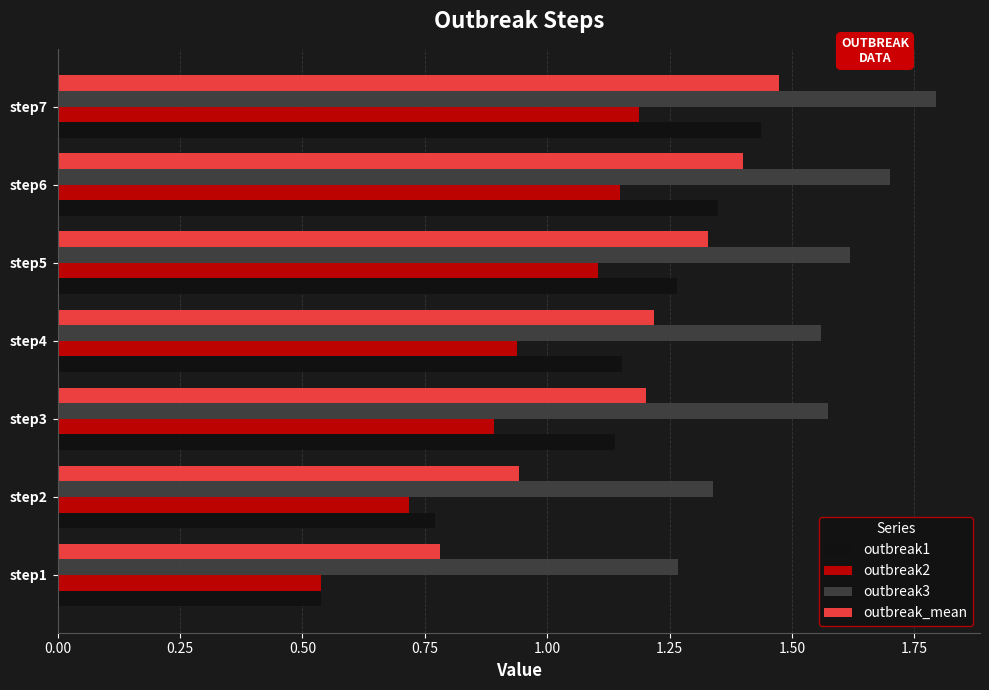

What is the difference between the second highest and second lowest values in the outbreak3 series?

0.4